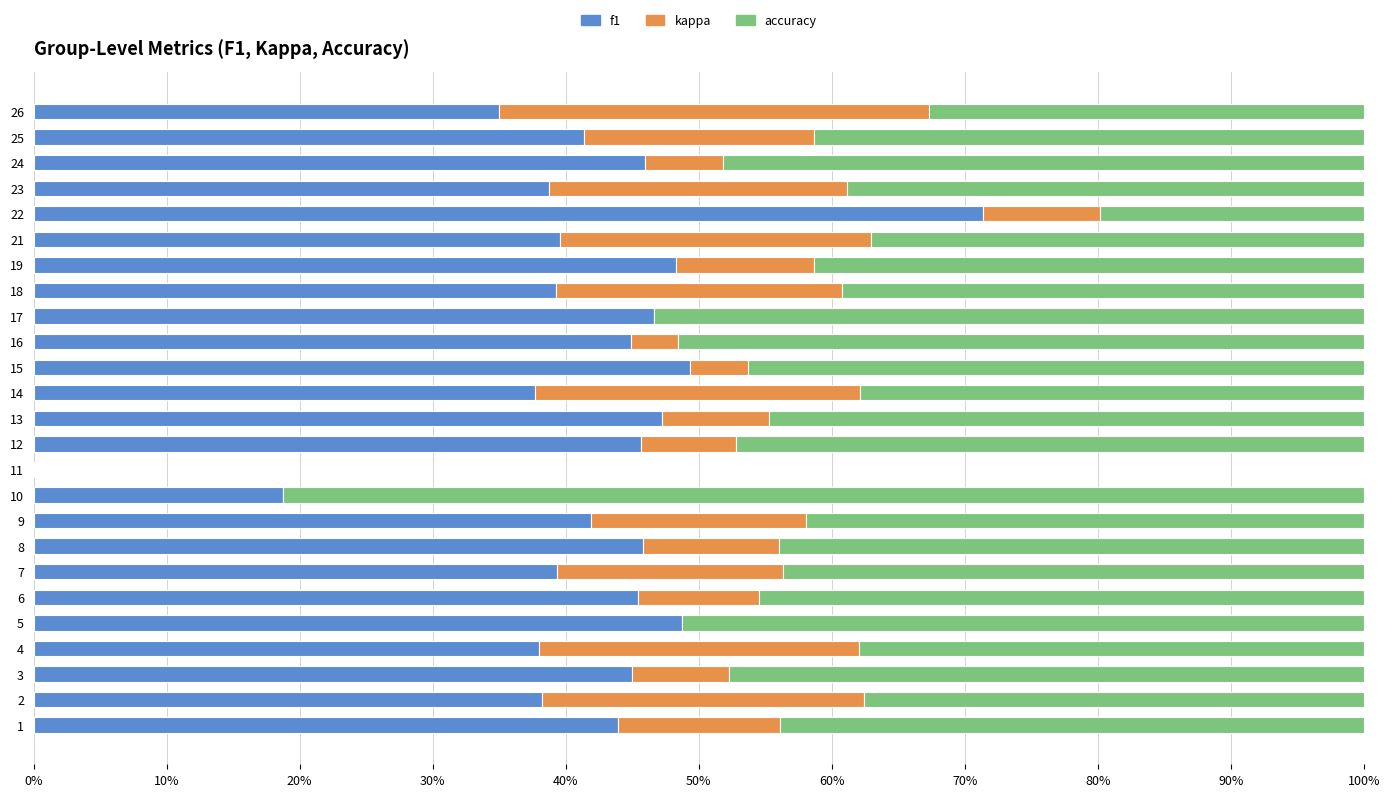

Which series has the largest total across all categories?

accuracy